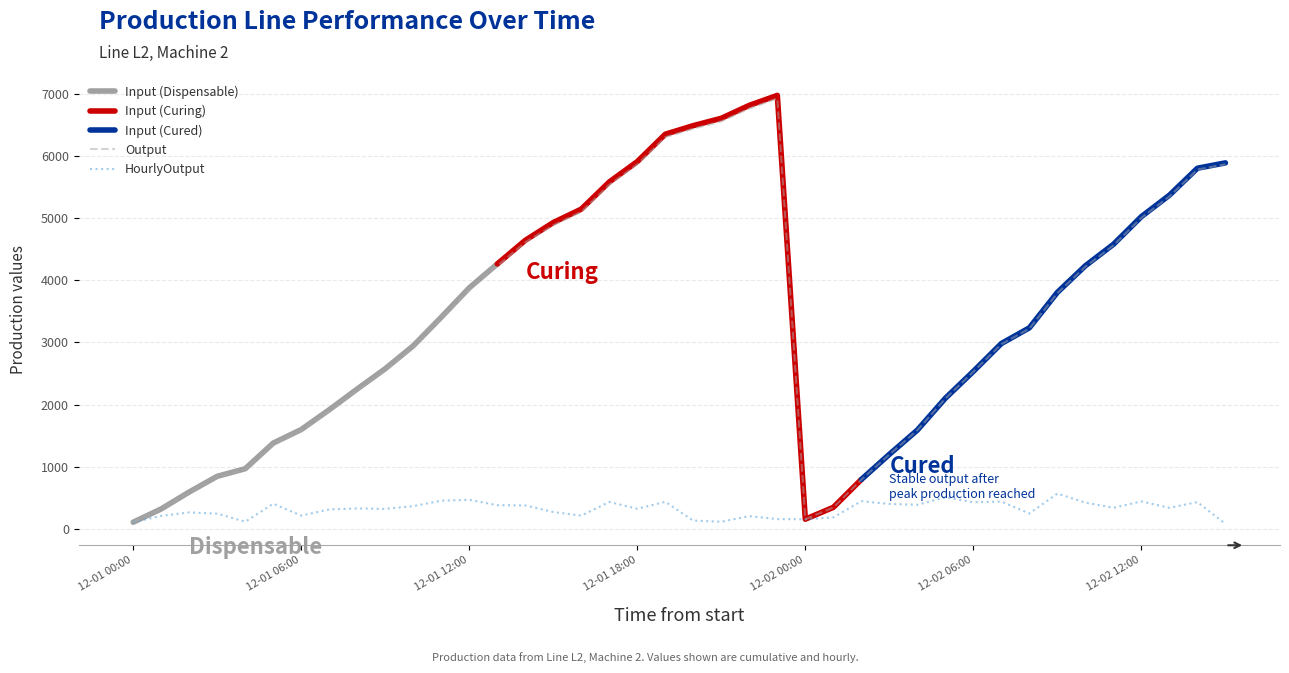

What is the highest value of the Output series?

6922